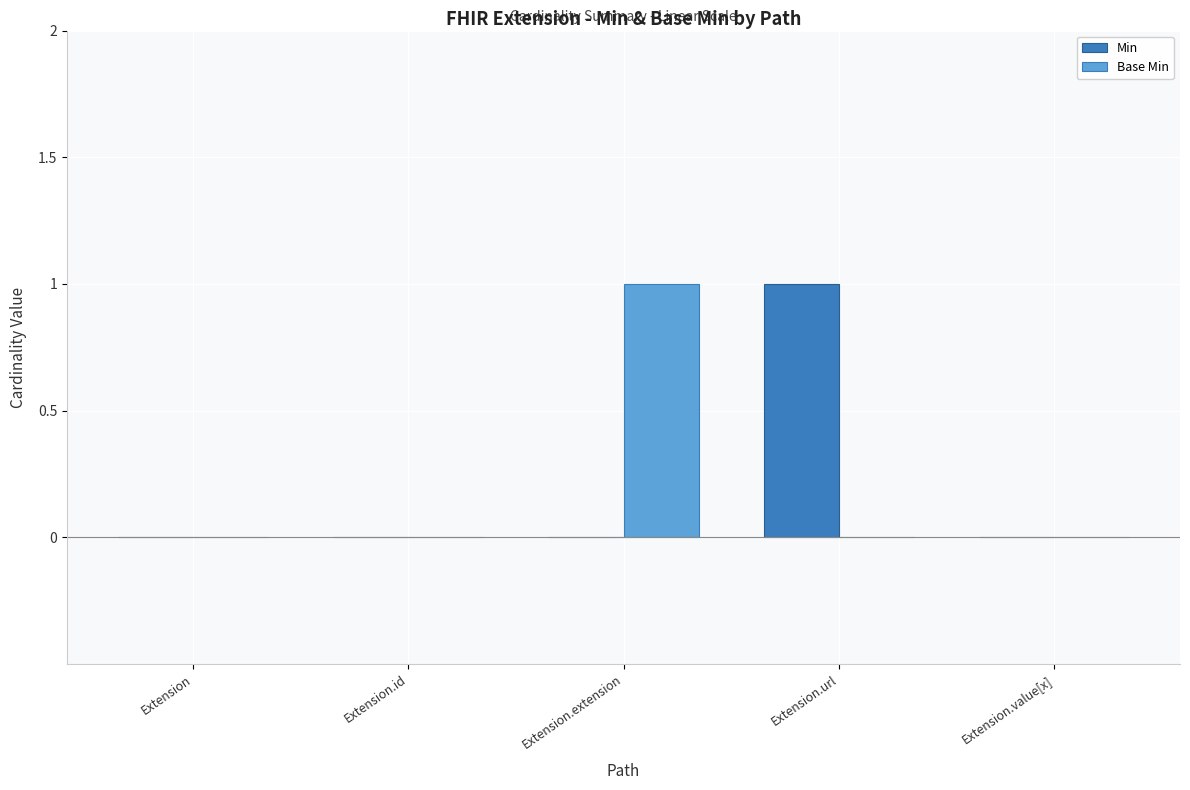

Is it true that Min equals 0 at Extension.value[x]?

True